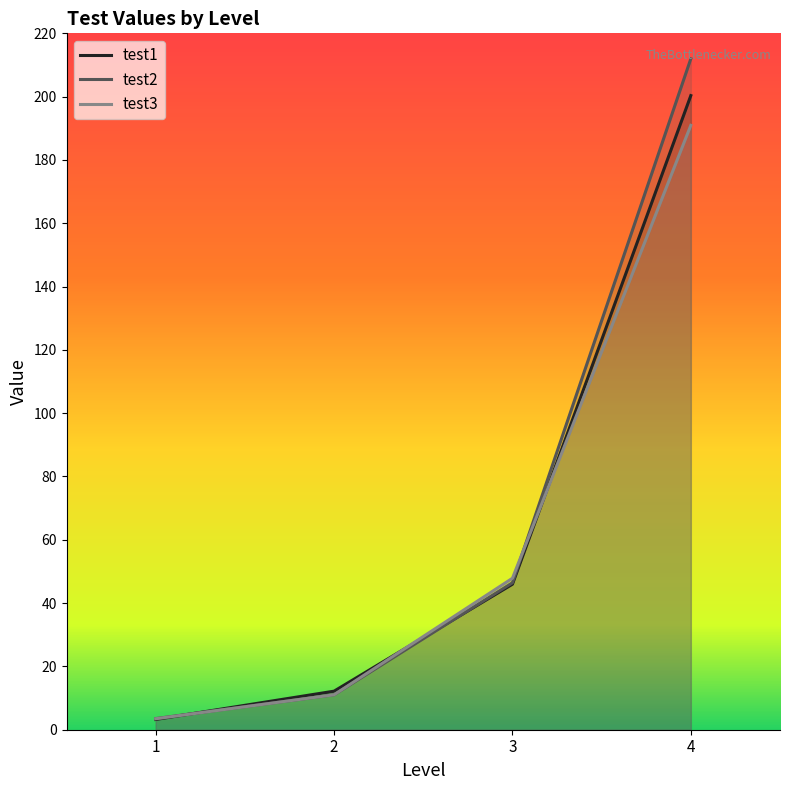

Rank the series by their maximum value, from lowest to highest.

test3, test1, test2